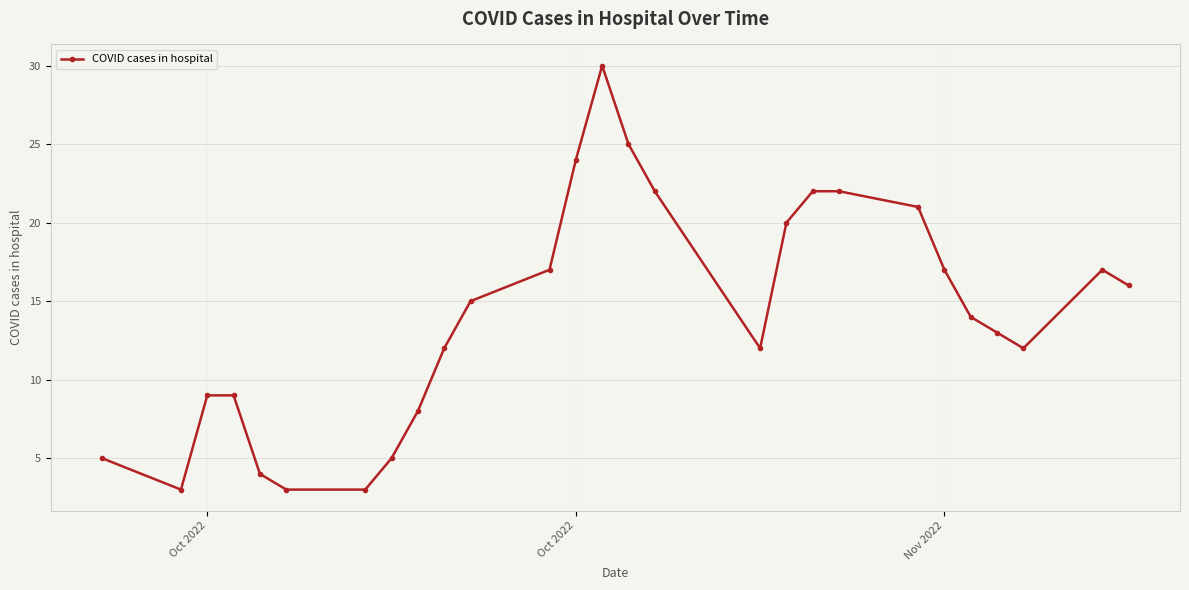

What is the average value?

14